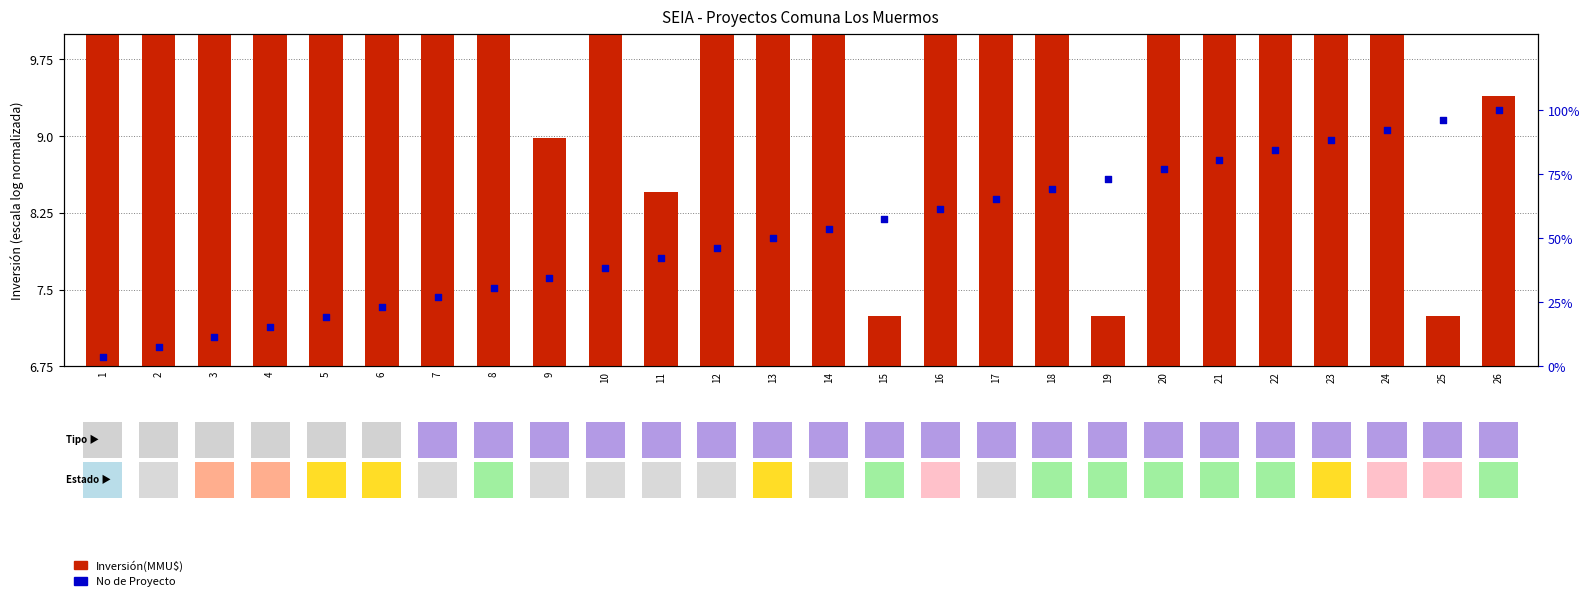

What are all the series names shown in the legend?

Inversión(MMU$), No de Proyecto